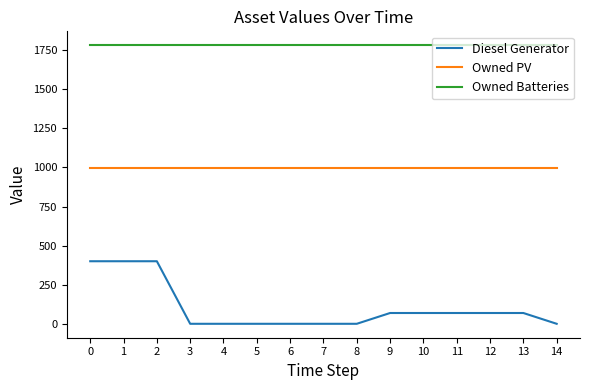

True or false: Diesel Generator and Owned PV intersect in this chart.

False